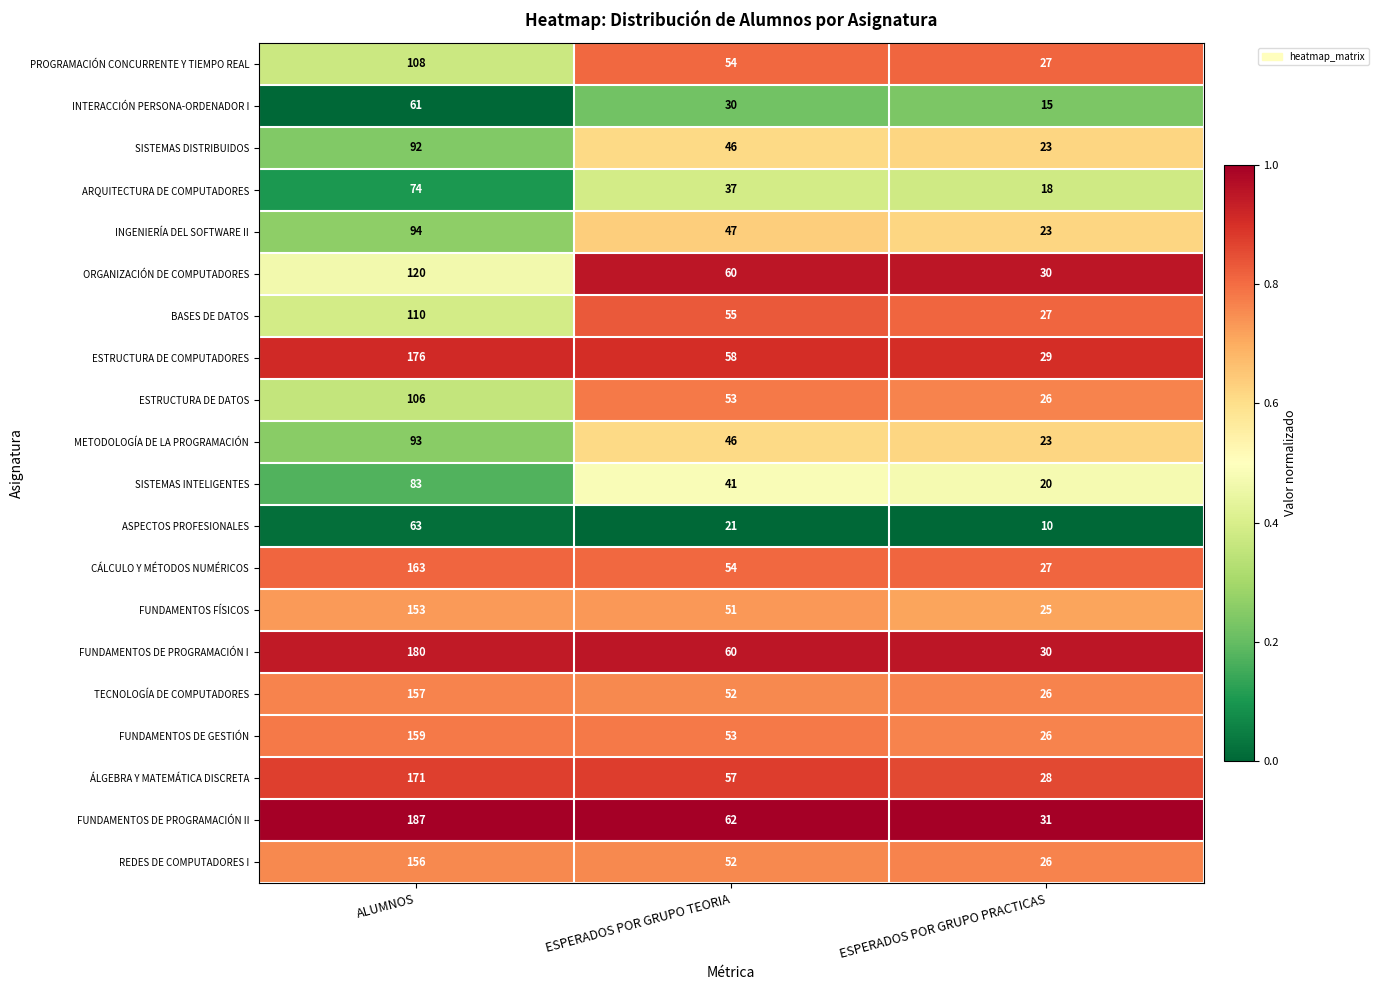

What value does the PROGRAMACIÓN CONCURRENTE Y TIEMPO REAL series have at ESPERADOS POR GRUPO TEORIA?

54